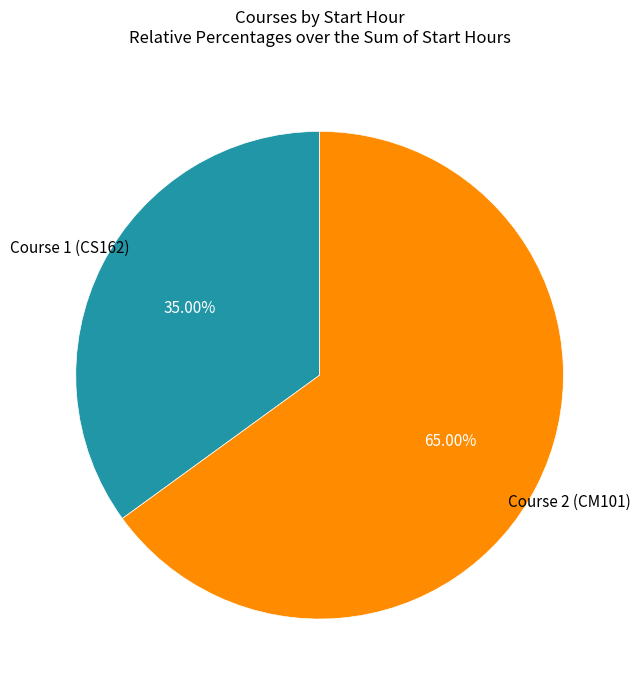

Does any single category account for the majority?

Yes